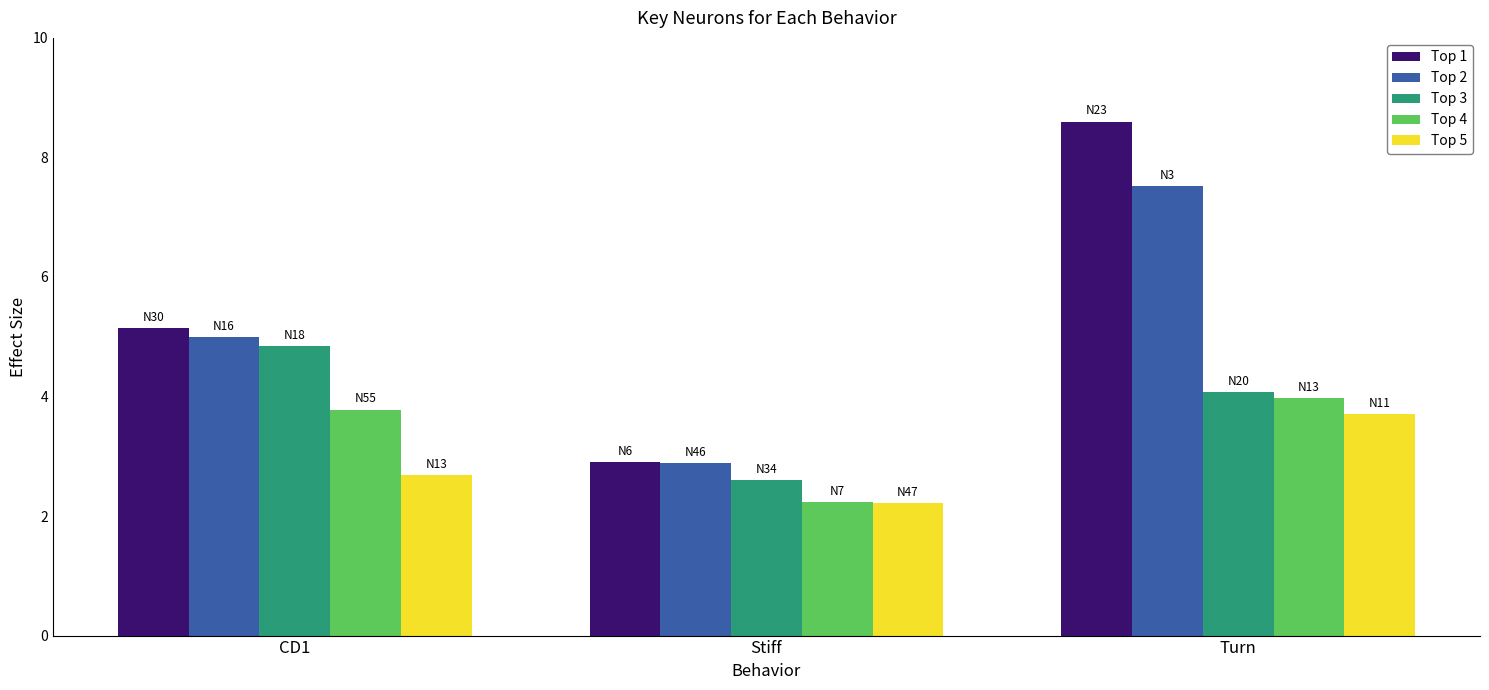

What is the total value across all series at Turn?

27.9